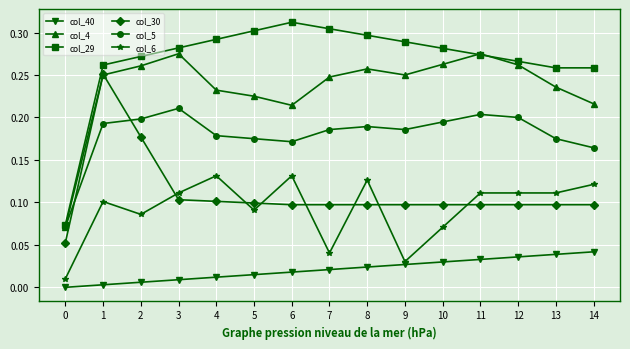

The col_6 series shows 0.1 at 8. True or false?

True